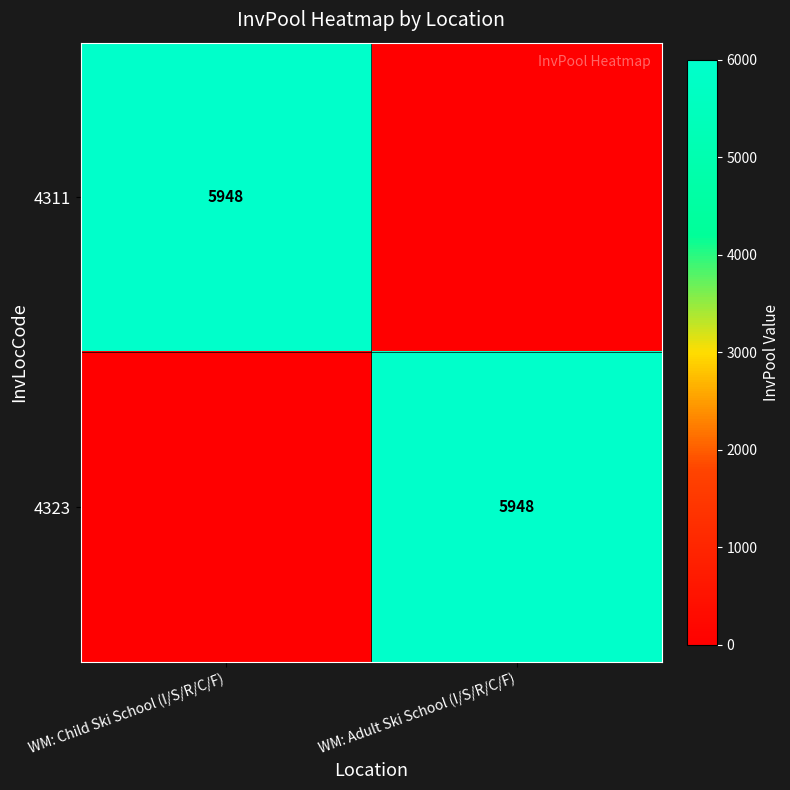

The value of 4323 at WM: Adult Ski School (I/S/R/C/F) is 5948. True or false?

True